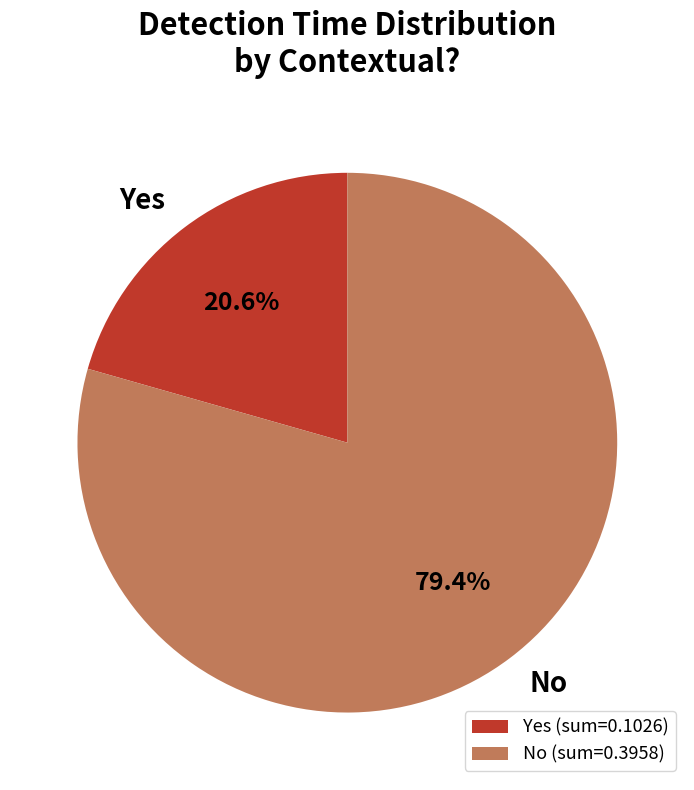

To the nearest percent, what percentage of the pie is Yes?

21%